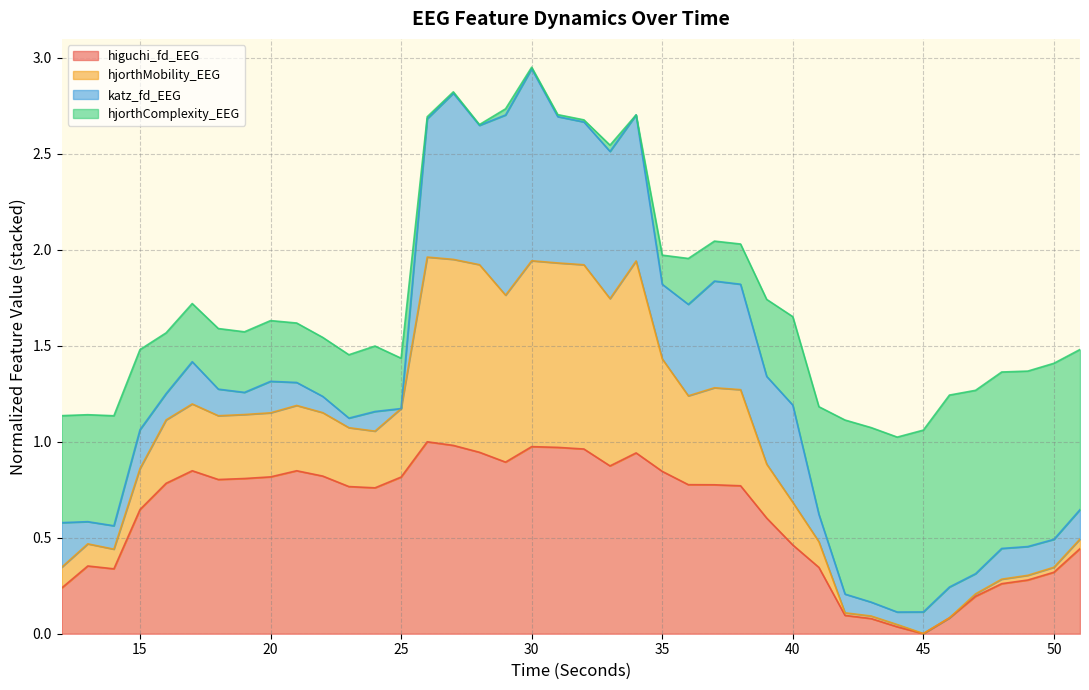

What is the difference between the maximum and minimum values in the higuchi_fd_EEG series?

1.0